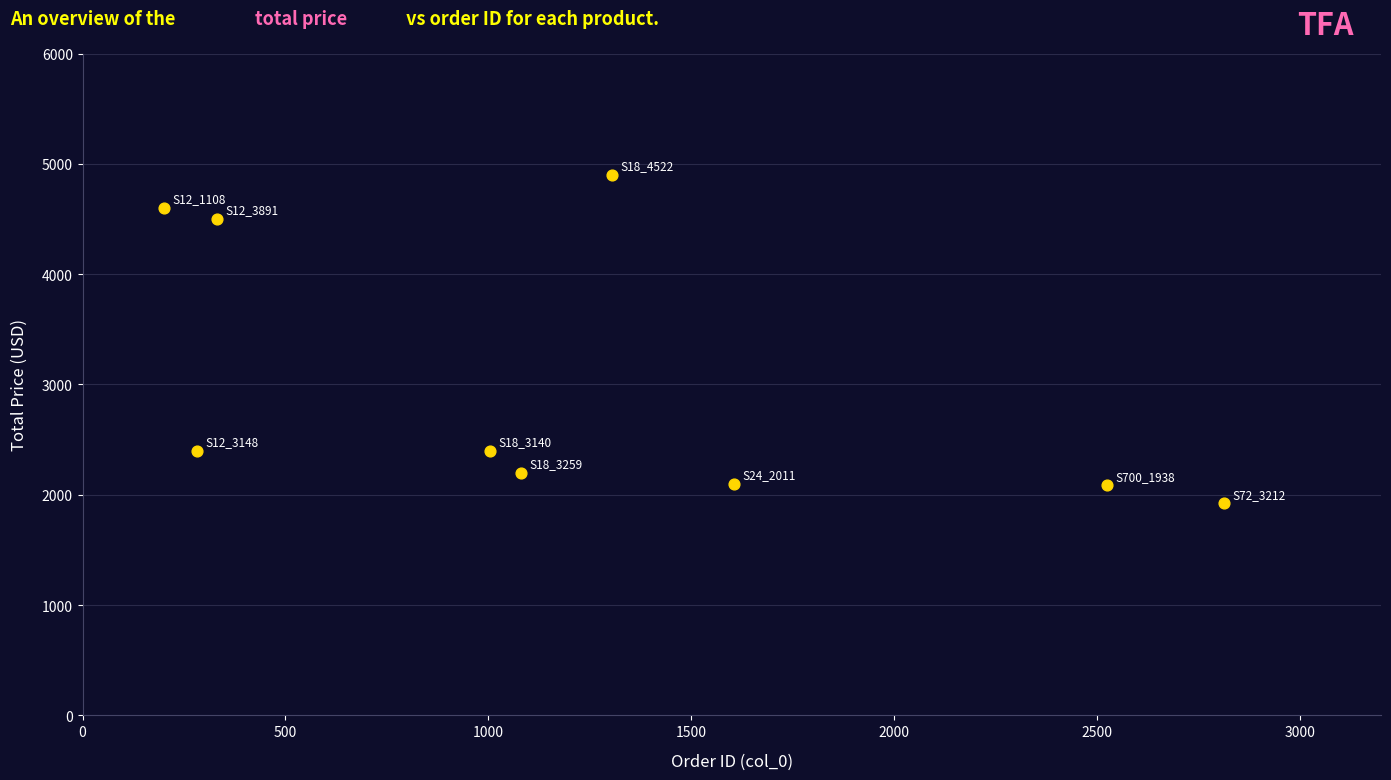

What is the range of Y values (max minus min)?

2978.1